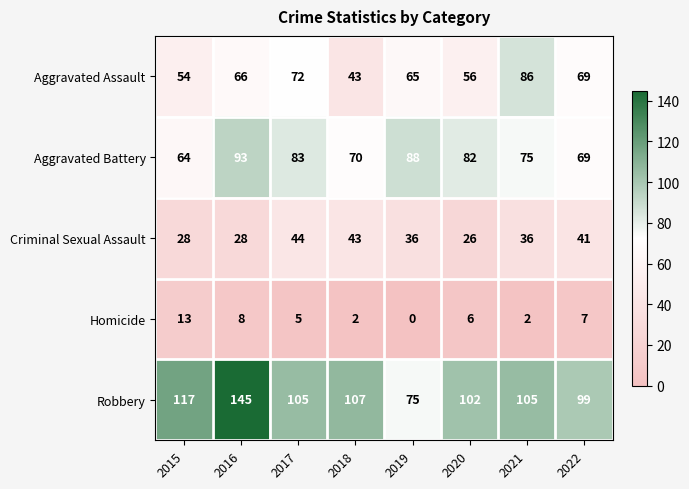

At which category does the chart reach its peak across all series?

2016